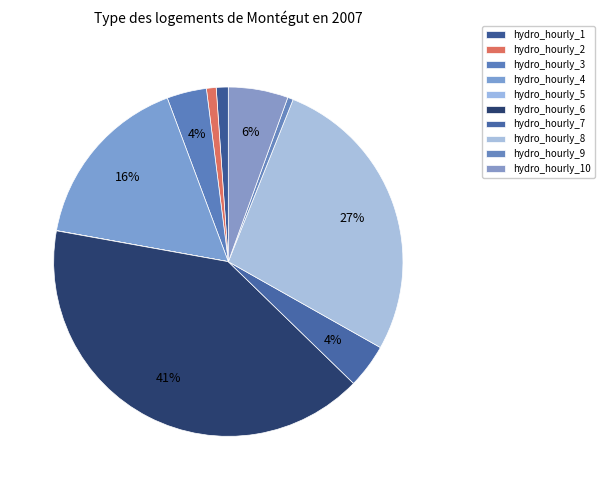

The hydro_hourly_10 slice represents 1% of the pie. True or false?

False